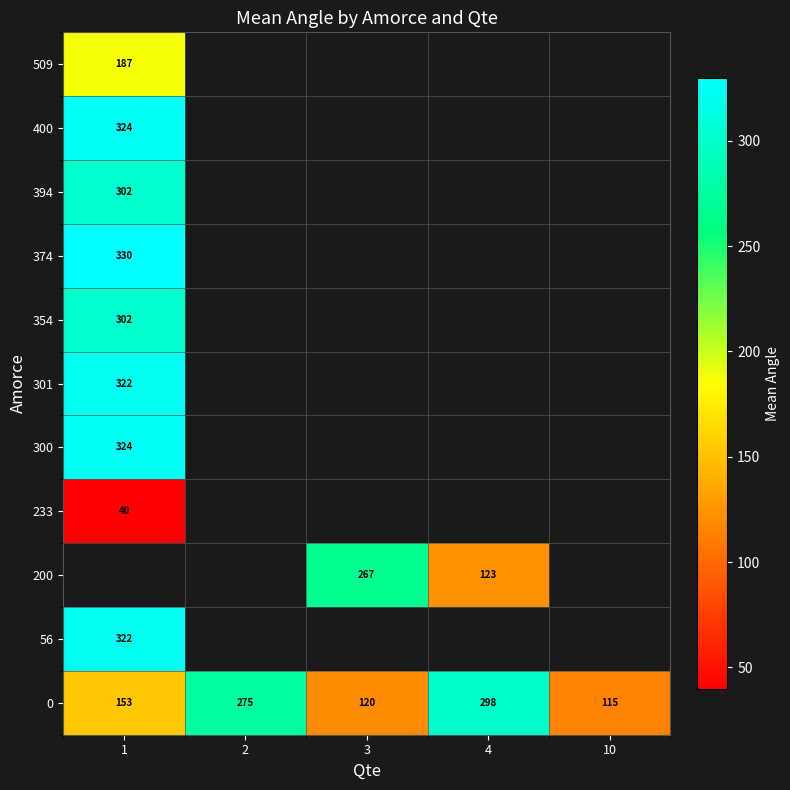

At which label is 0 closest to 206?

1